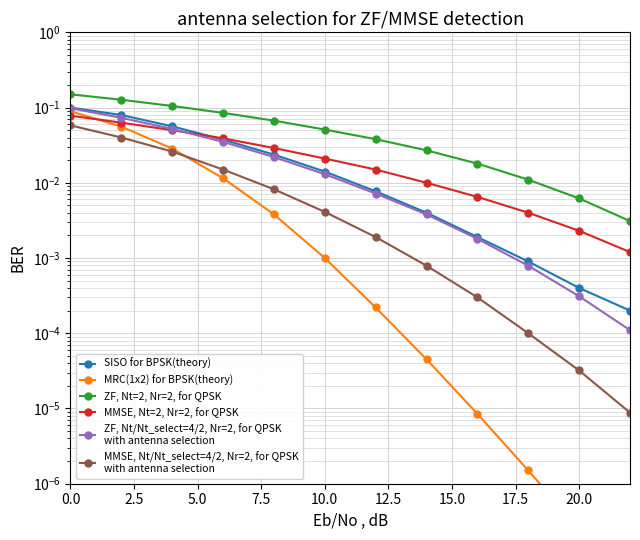

List the series in order of their peak value, highest first.

ZF, Nt=2, Nr=2, for QPSK, SISO for BPSK(theory), ZF, Nt/Nt_select=4/2, Nr=2, for QPSK
with antenna selection, MRC(1x2) for BPSK(theory), MMSE, Nt=2, Nr=2, for QPSK, MMSE, Nt/Nt_select=4/2, Nr=2, for QPSK
with antenna selection